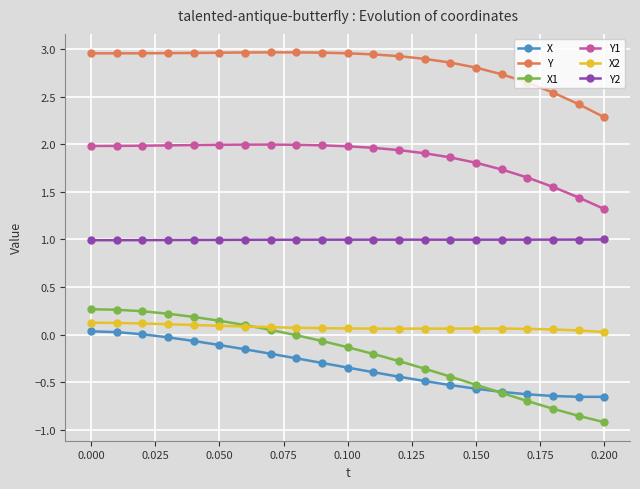

Which series has the widest spread of values?

X1